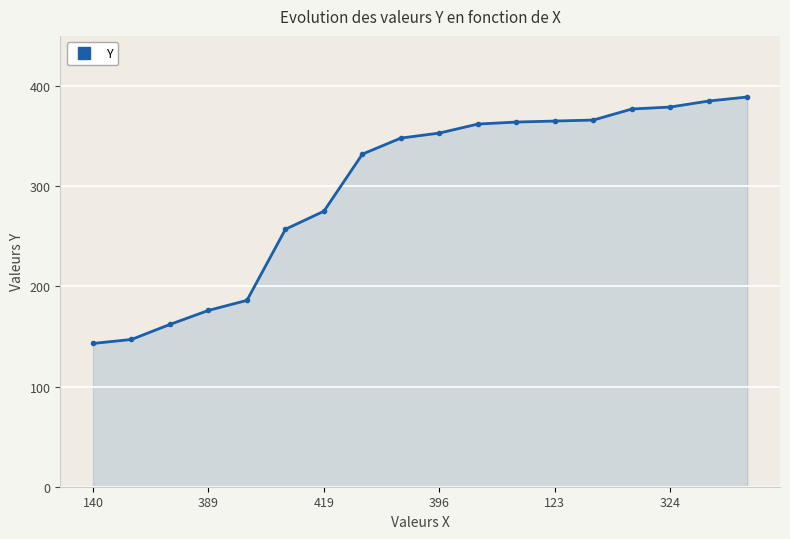

What is the difference between the maximum and minimum values?

246